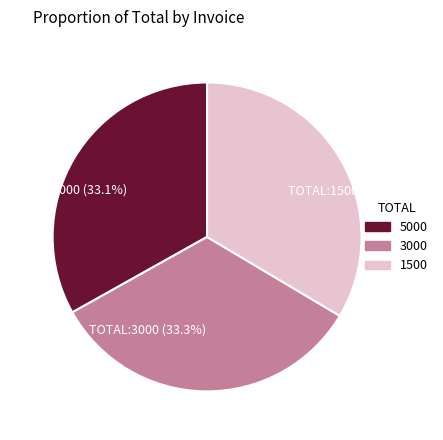

Approximately how many times larger is the value at TOTAL:3000 (33.3%) compared to TOTAL:1500 (33.5%)?

1.0